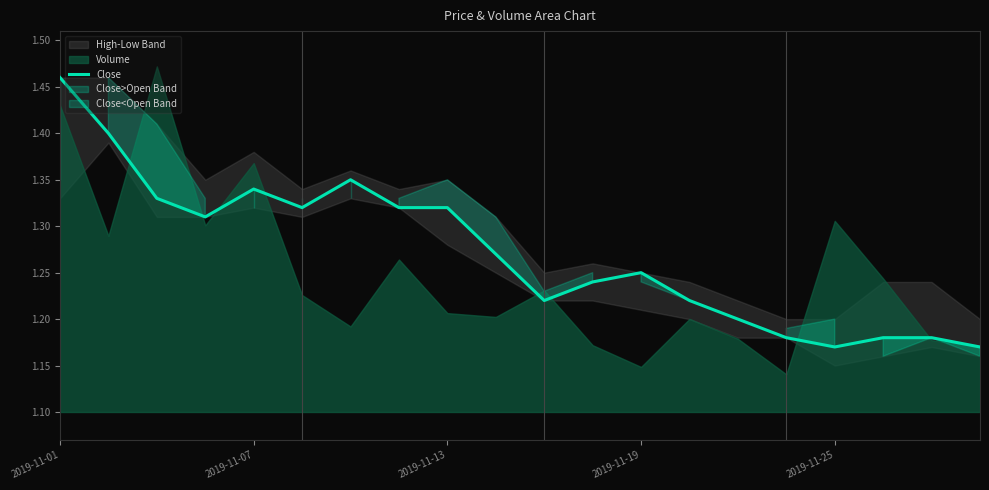

At which label is the value closest to 1?

2019-11-25